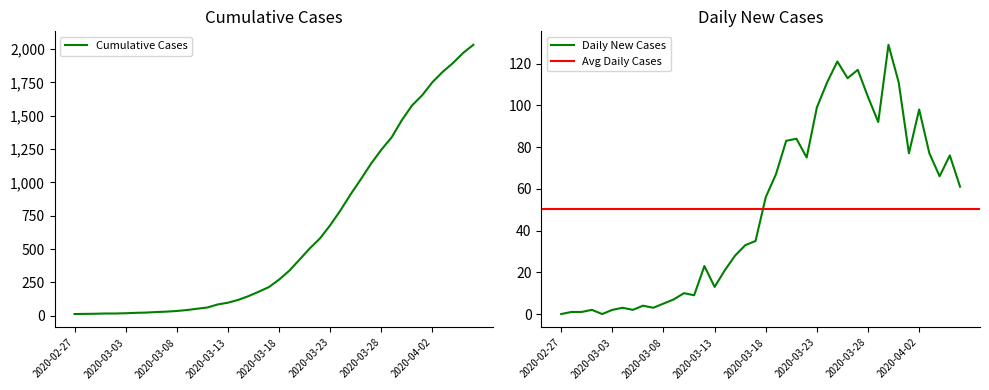

True or false: the data shows 180 at 2020-03-16.

True